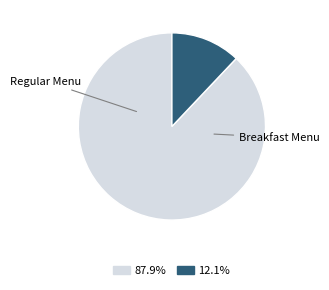

Count the number of slices in the pie.

2